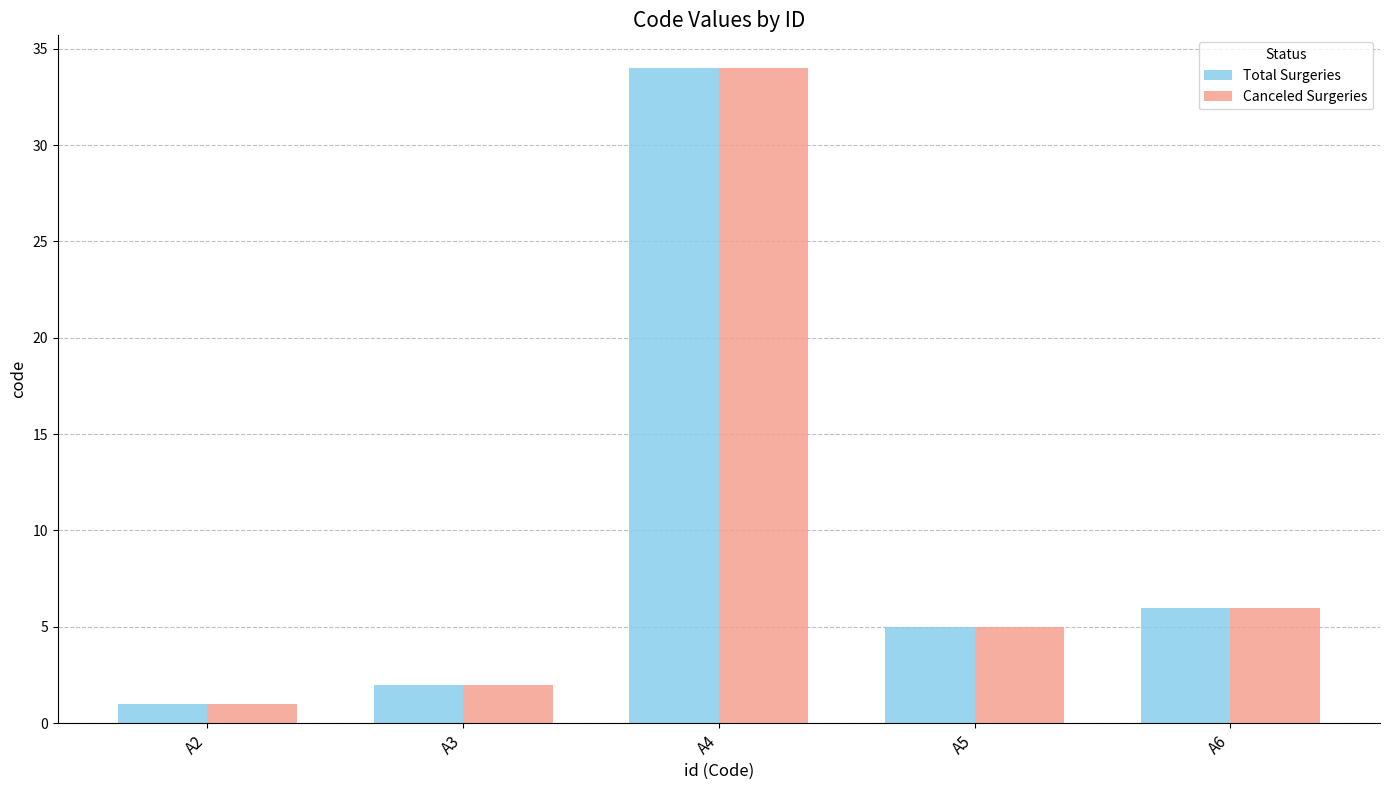

Is it true that Total Surgeries equals 3 at A6?

False